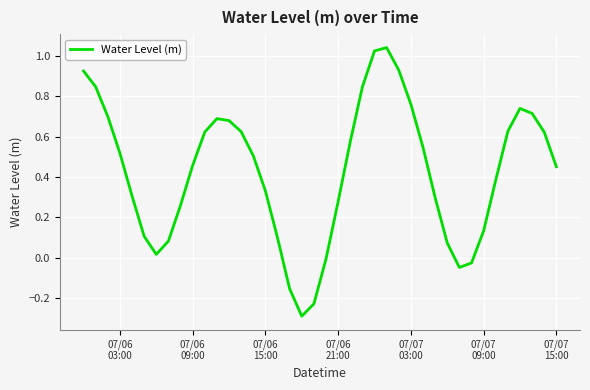

What is the smallest value displayed?

-0.3